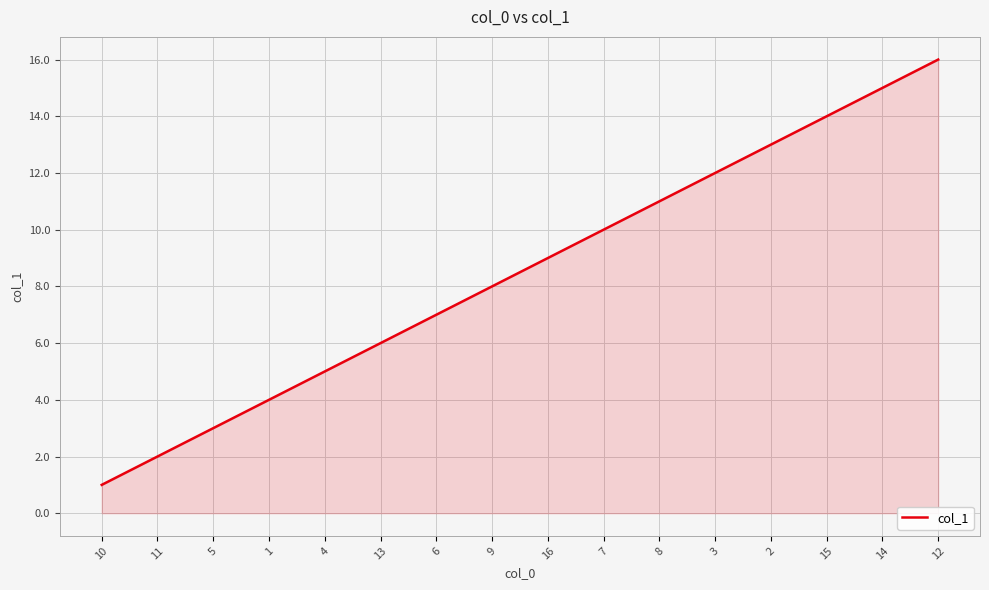

What is the change in value from 10 to 8?

+10